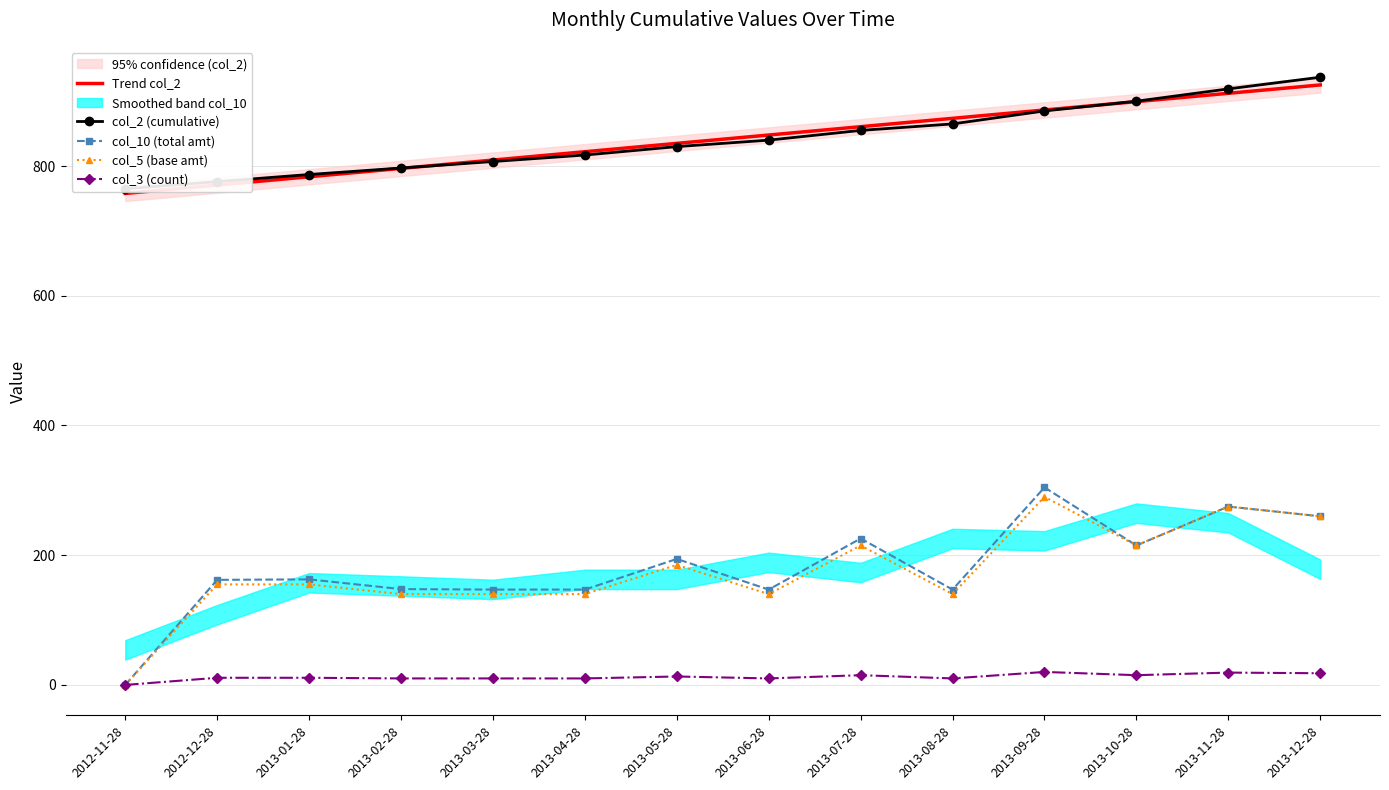

Between 2012-11-28 and 2013-01-28, which is larger?

2013-01-28